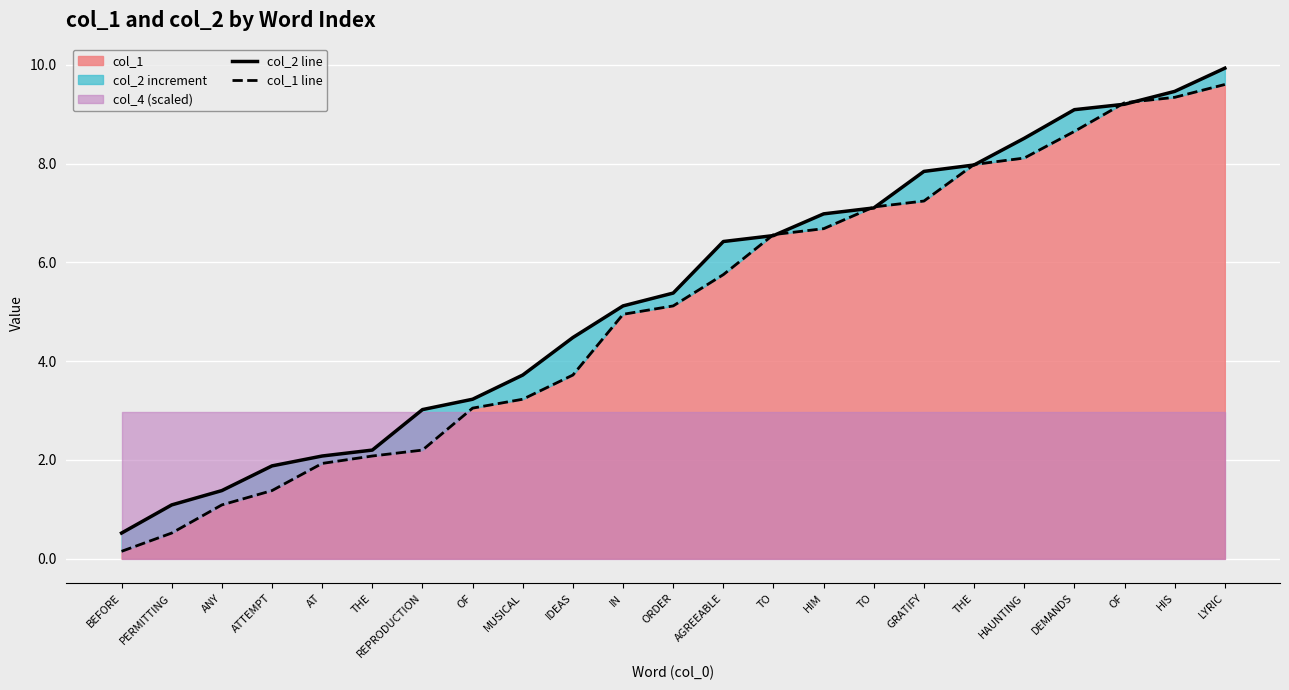

What is the difference between the second highest and second lowest values in the col_1 line series?

8.8